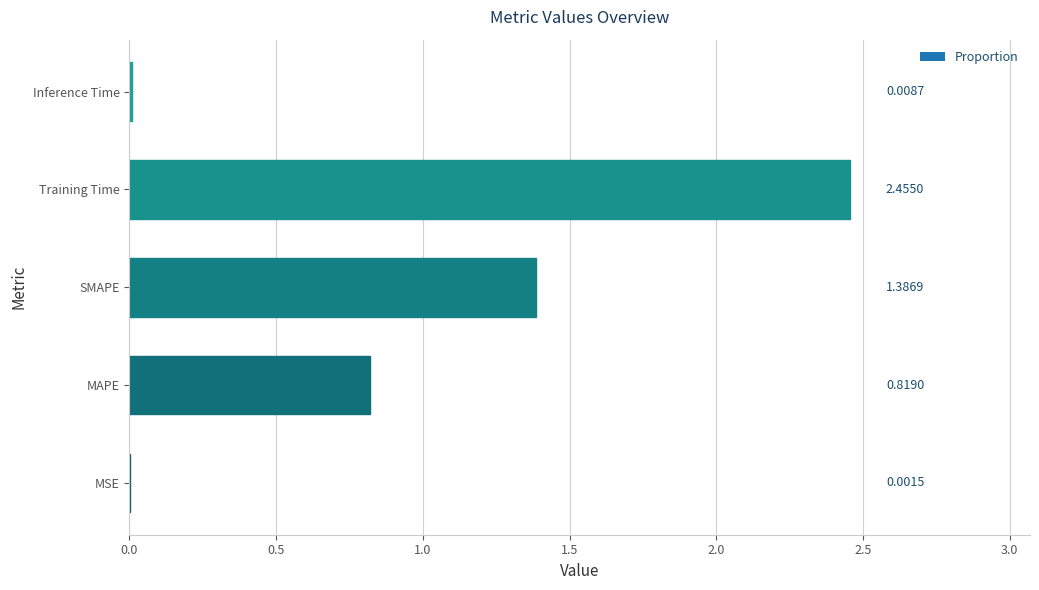

Approximately how many times larger is the value at MAPE compared to Training Time?

0.3